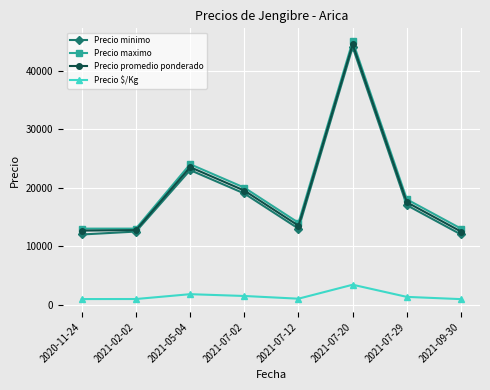

List the series in order of their peak value, lowest first.

Precio $/Kg, Precio minimo, Precio promedio ponderado, Precio maximo